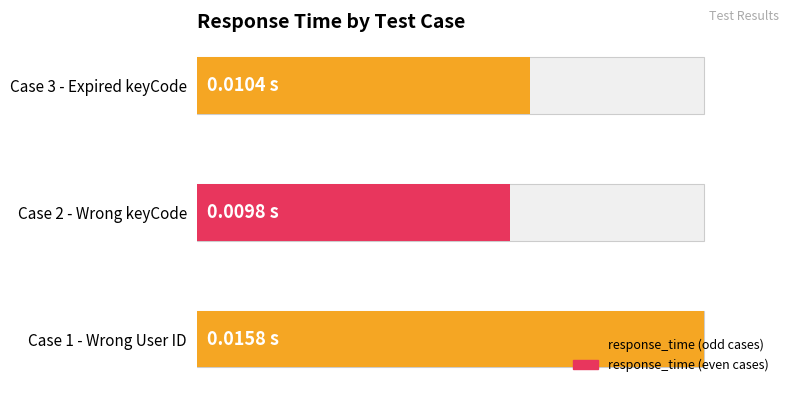

True or false: the data shows 0.0 at Case 1 - Wrong User ID.

True